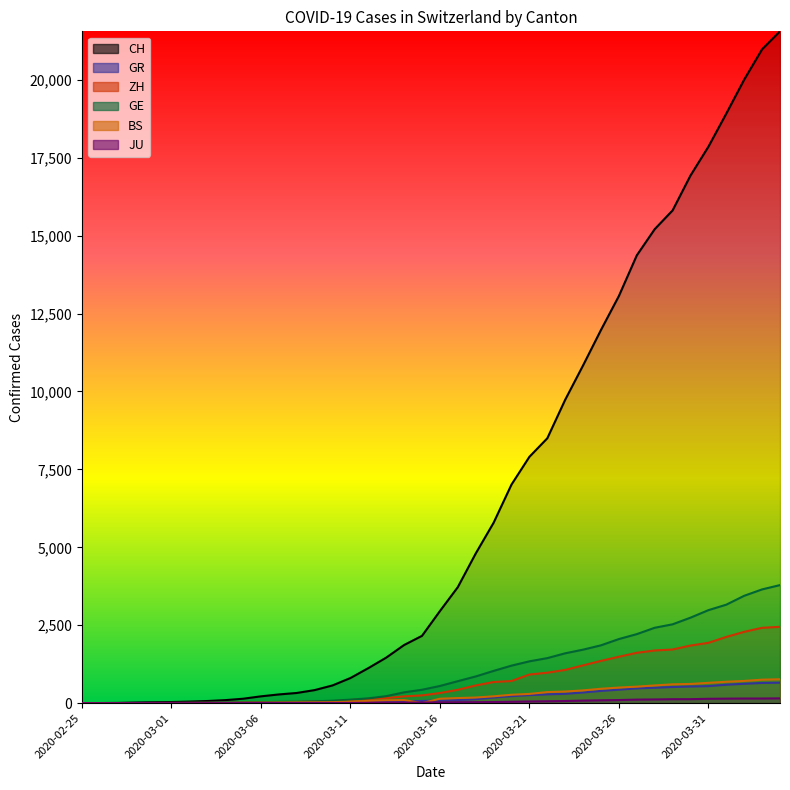

How many values in the GR series are below 84?

20